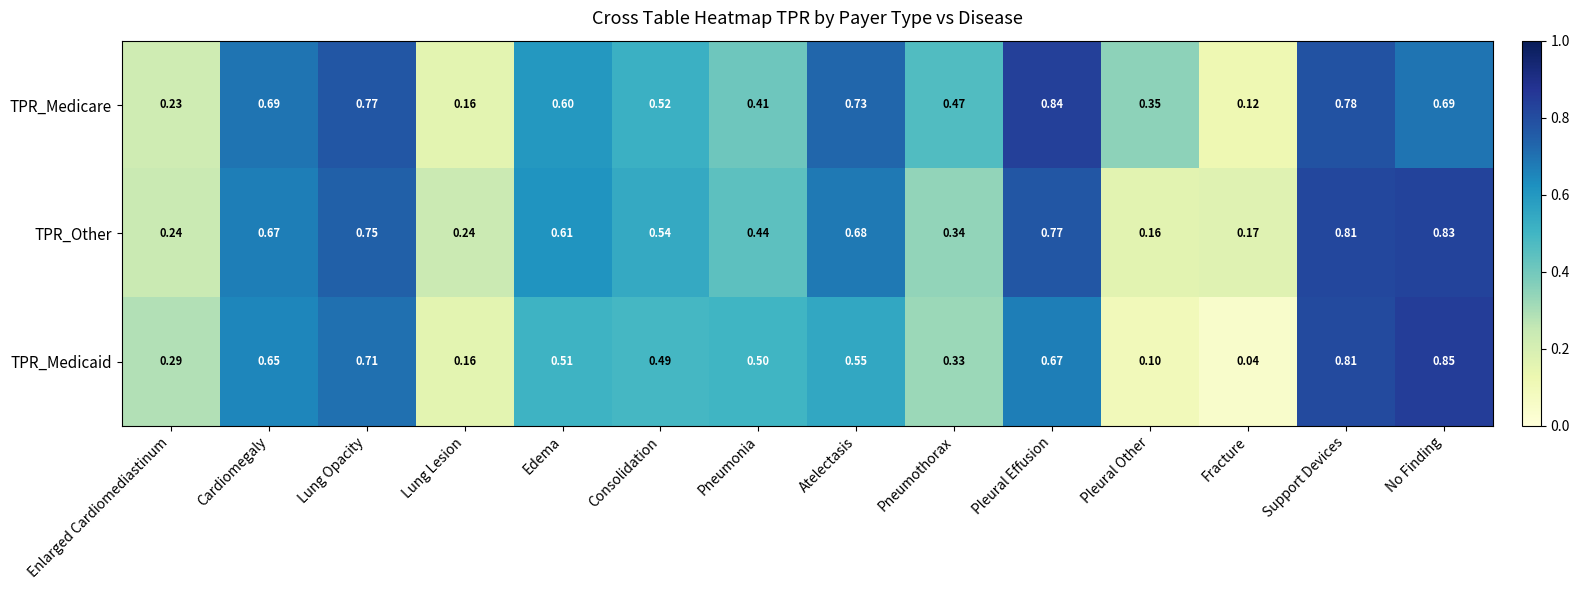

Rank the categories by TPR_Medicaid value from lowest to highest.

Fracture, Pleural Other, Lung Lesion, Enlarged Cardiomediastinum, Pneumothorax, Consolidation, Pneumonia, Edema, Atelectasis, Cardiomegaly, Pleural Effusion, Lung Opacity, Support Devices, No Finding